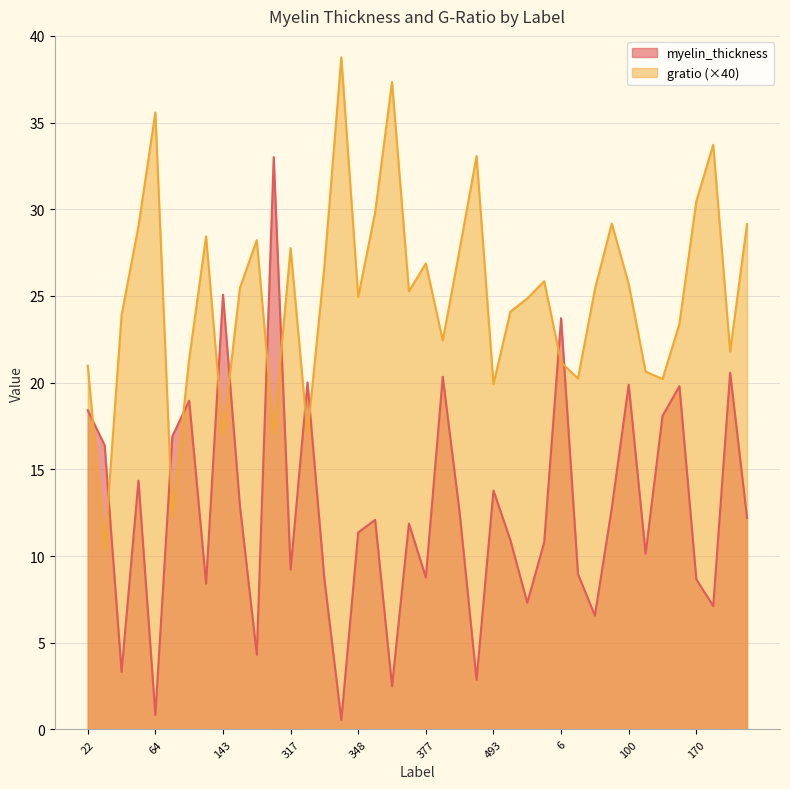

Reading left to right, list all the values displayed in this chart.

myelin_thickness: 18.4	16.4	3.3	14.3	0.8	16.9	19.0	8.4	25.1	12.9	4.3	33.0	9.2	20.0	8.7	0.5	11.4	12.1	2.5	11.9	8.8	20.3	12.5	2.9	13.8	10.9	7.3	10.8	23.7	9.0	6.6	12.8	19.9	10.1	18.1	19.8	8.7	7.1	20.6	12.2
gratio: 21.0	10.4	23.9	29.0	35.6	12.3	21.4	28.4	17.0	25.5	28.2	17.1	27.8	17.0	26.7	38.8	24.9	29.8	37.3	25.3	26.9	22.4	27.7	33.1	19.9	24.1	24.9	25.9	21.2	20.2	25.4	29.2	25.7	20.6	20.2	23.4	30.5	33.7	21.8	29.1